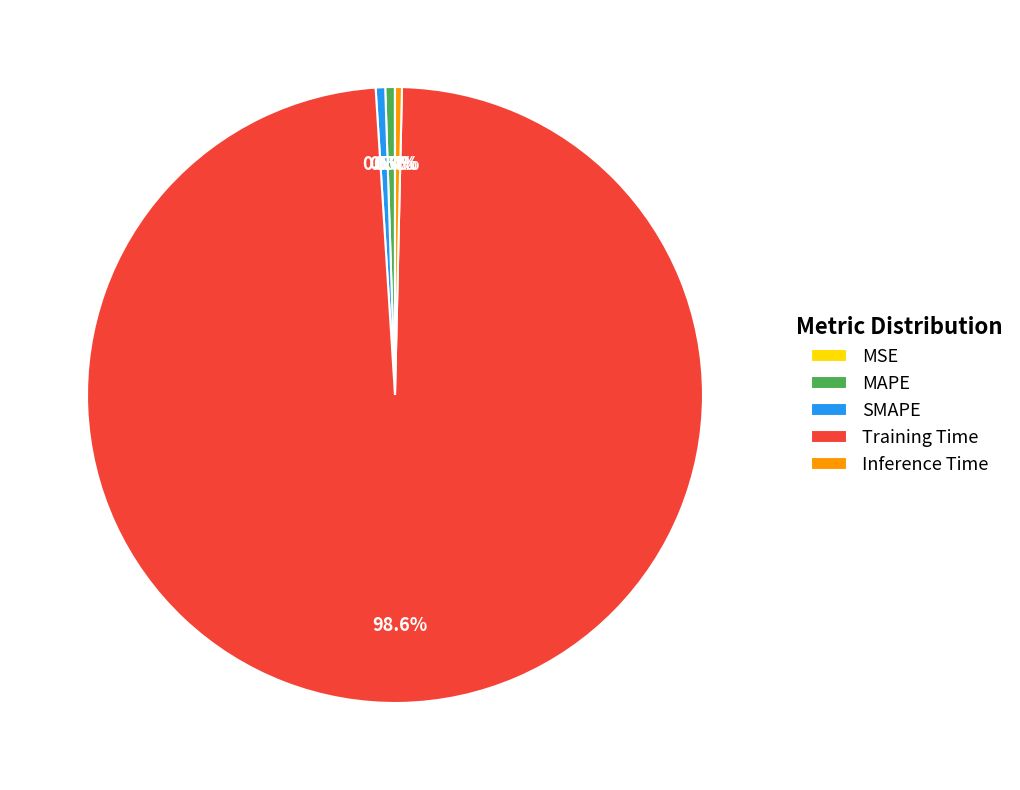

What is the majority slice?

Training Time